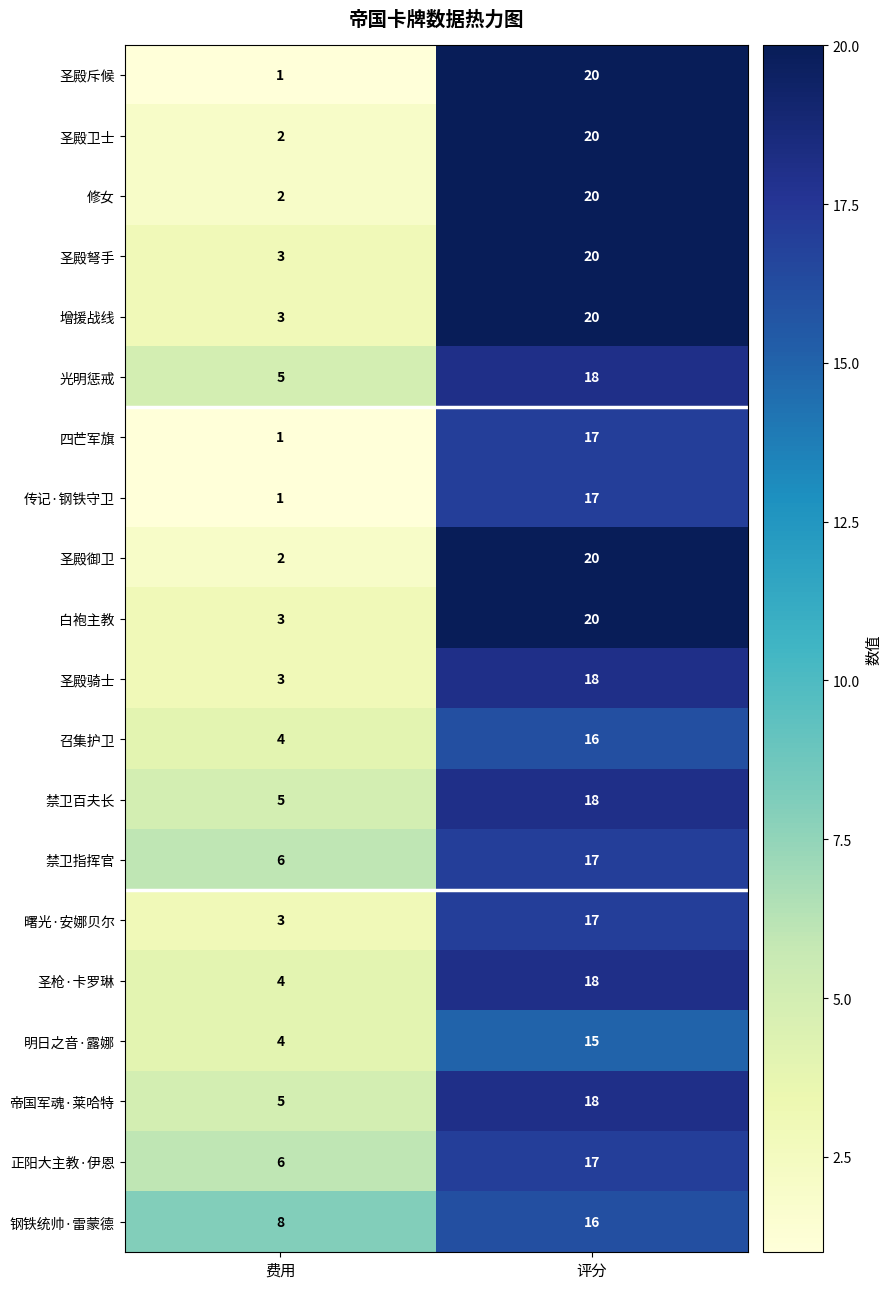

How many series are shown in this chart?

20